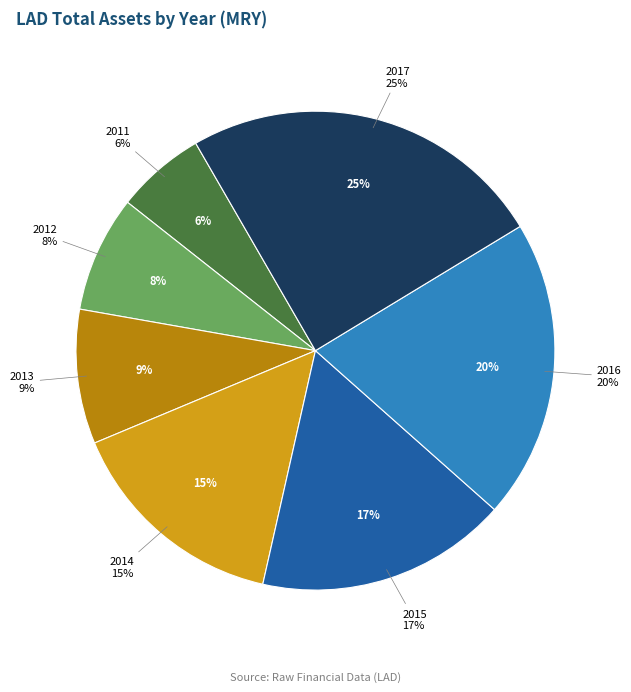

What percentage is the 2016 slice, to the nearest percent?

20%